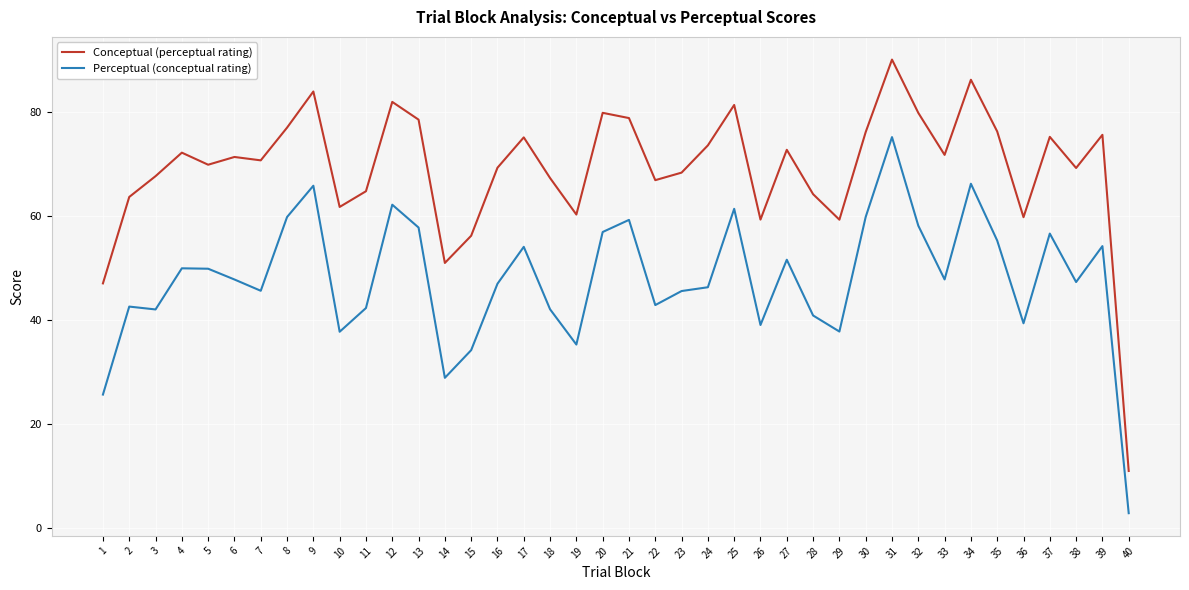

True or false: Perceptual (conceptual rating) has more than 0 interior local peaks.

True